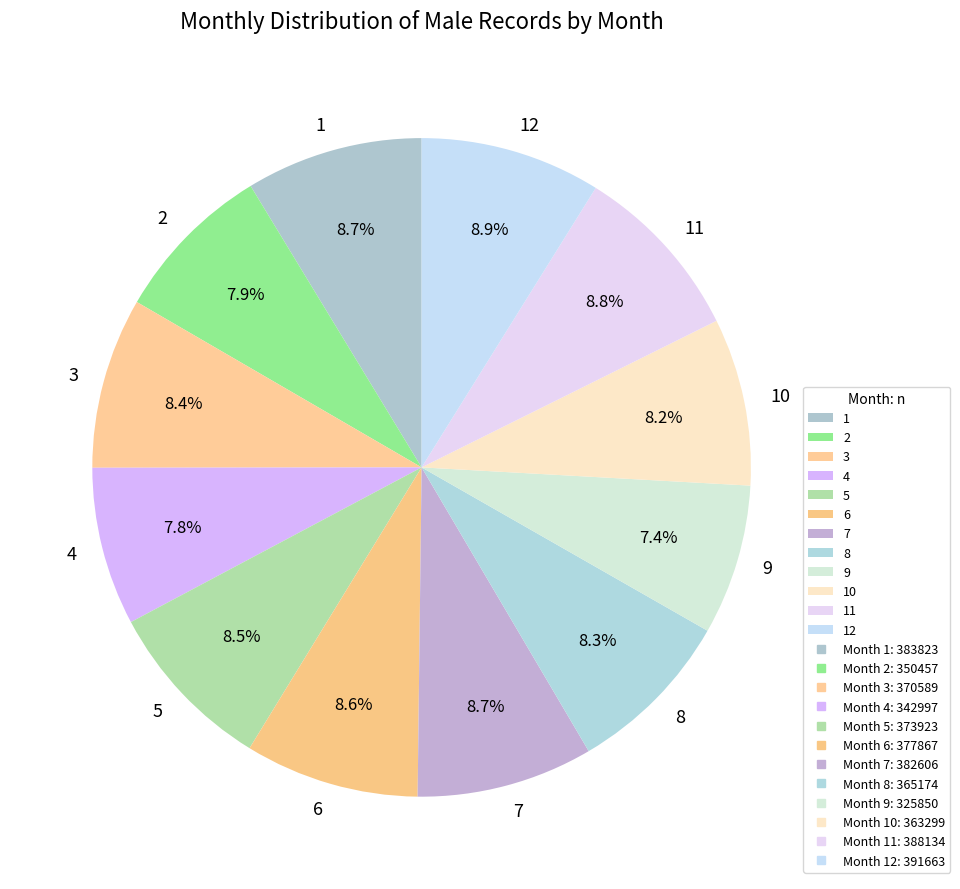

Count the number of slices in the pie.

12